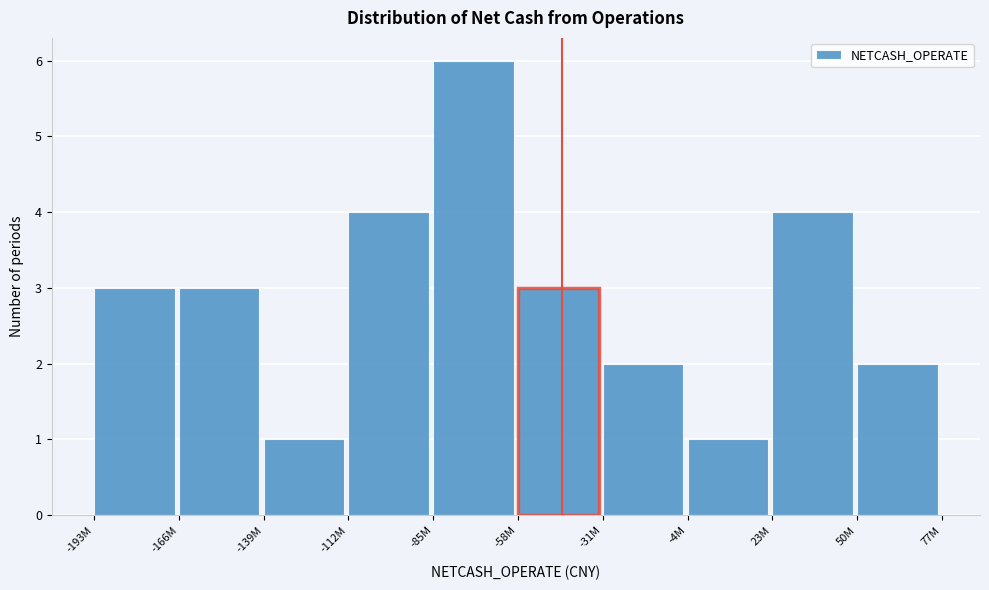

Reading right to left, transcribe all the data shown in this chart.

2	4	1	2	3	6	4	1	3	3